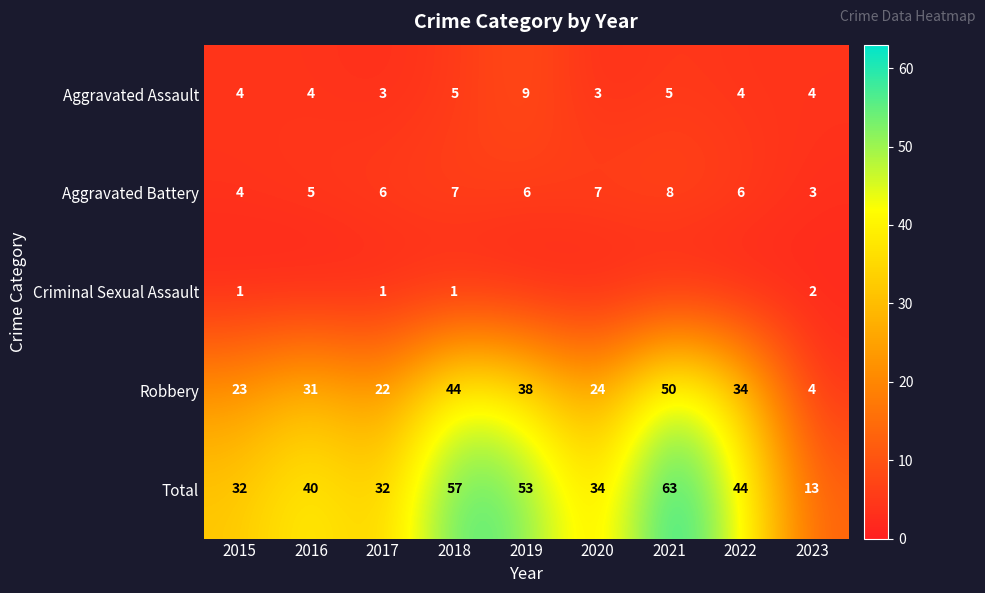

At which label is Robbery closest to 27?

2020